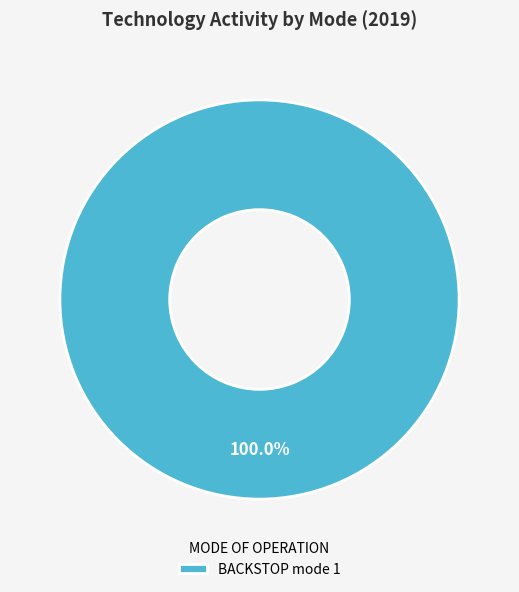

Is there a majority slice in this chart?

Yes